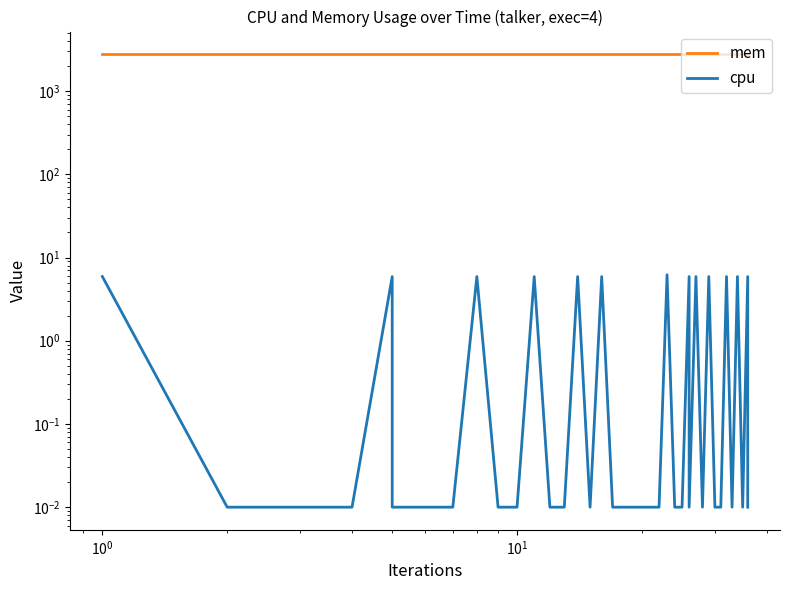

Is the value of mem at 8 greater than the value of cpu at 29?

Yes